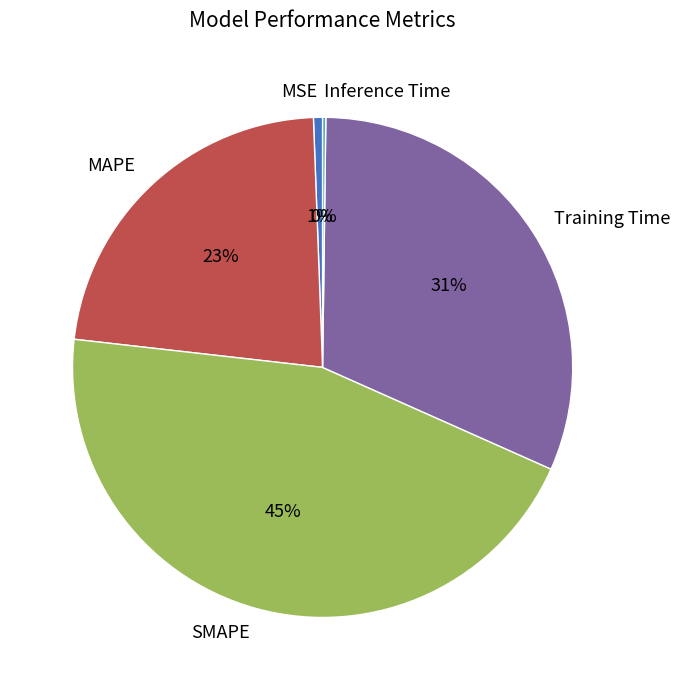

Is it true that SMAPE is 52% of the pie?

False